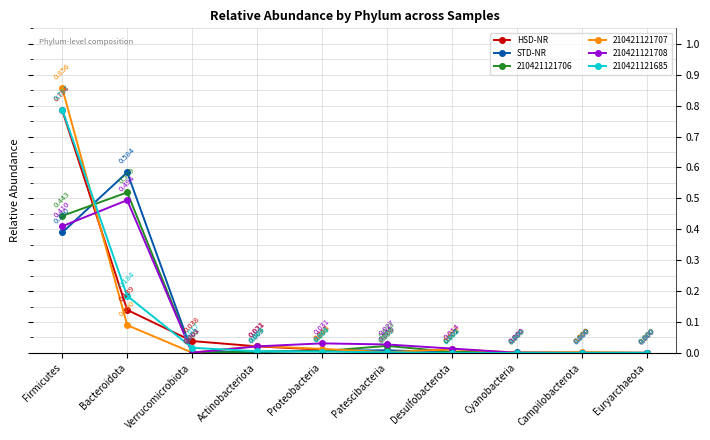

Where do STD-NR and HSD-NR first cross each other?

Firmicutes and Bacteroidota